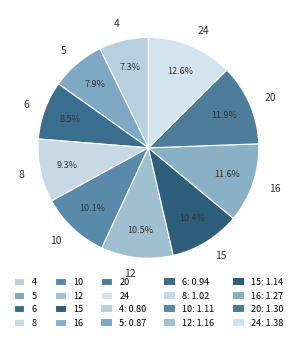

Which has a higher value, 16 or 8?

16